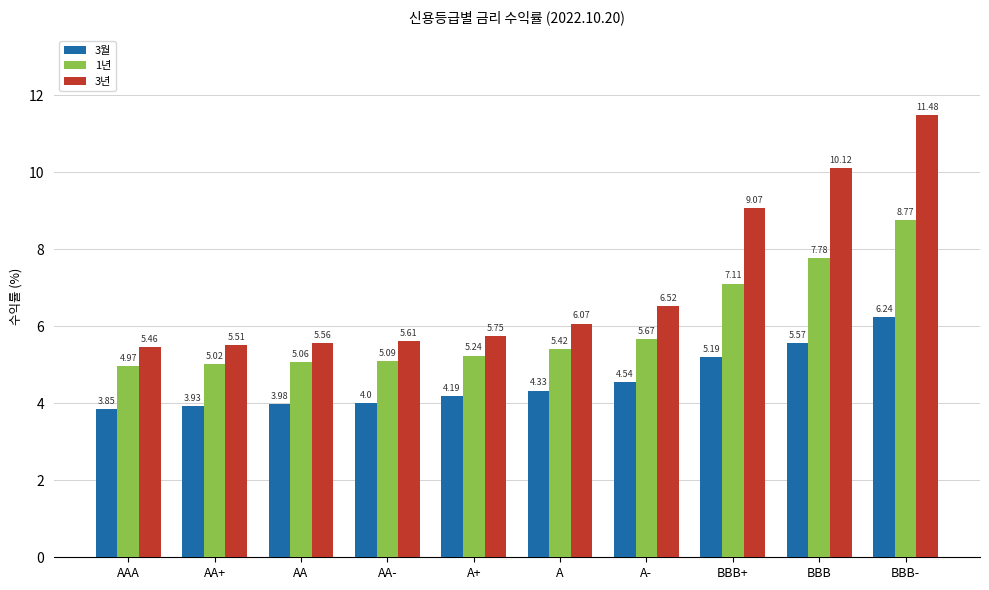

What position from the right is AAA?

10